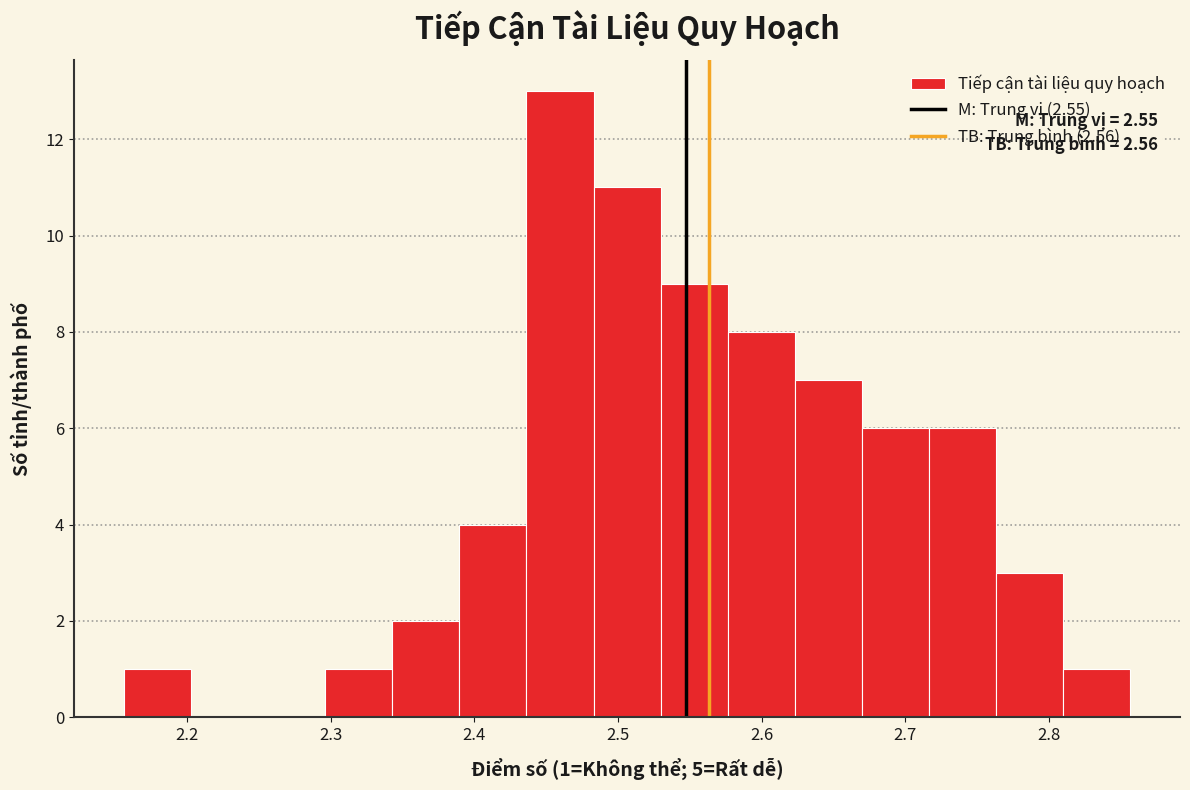

Over which range of the x-axis is the bar tallest?

2.44 to 2.48